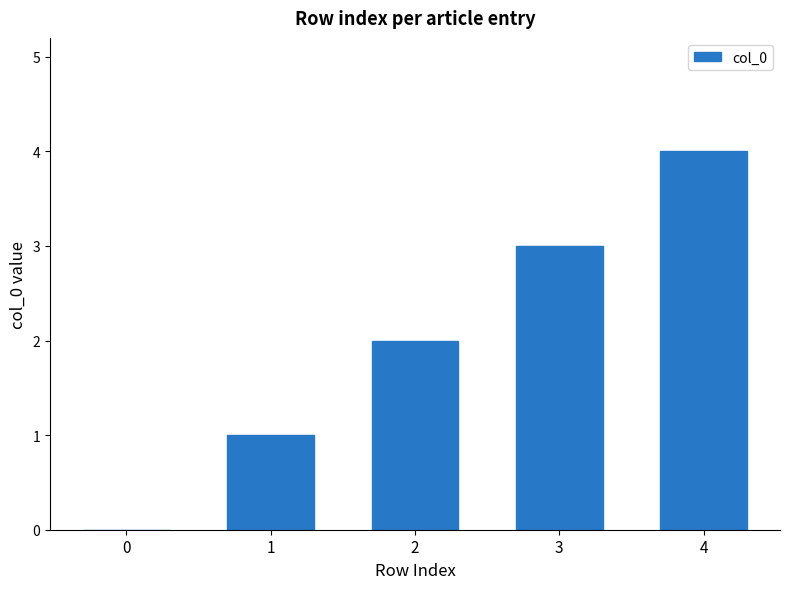

What is the maximum value shown in the chart?

4